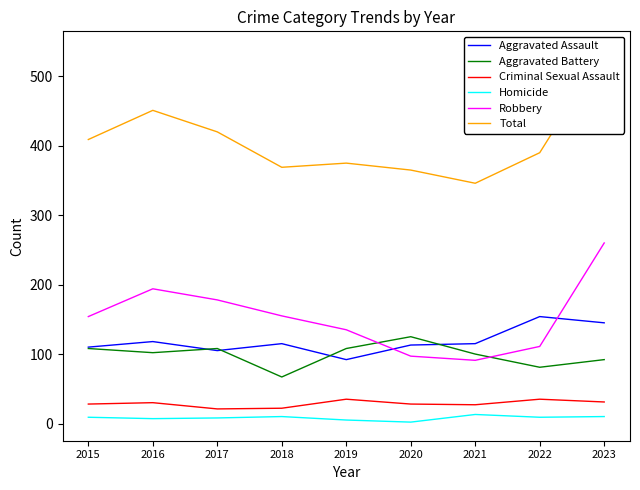

Reading left to right, extract all data points from this chart.

Aggravated Assault: 110	118	105	115	92	113	115	154	145
Aggravated Battery: 108	102	108	67	108	125	100	81	92
Criminal Sexual Assault: 28	30	21	22	35	28	27	35	31
Homicide: 9	7	8	10	5	2	13	9	10
Robbery: 154	194	178	155	135	97	91	111	260
Total: 409	451	420	369	375	365	346	390	538